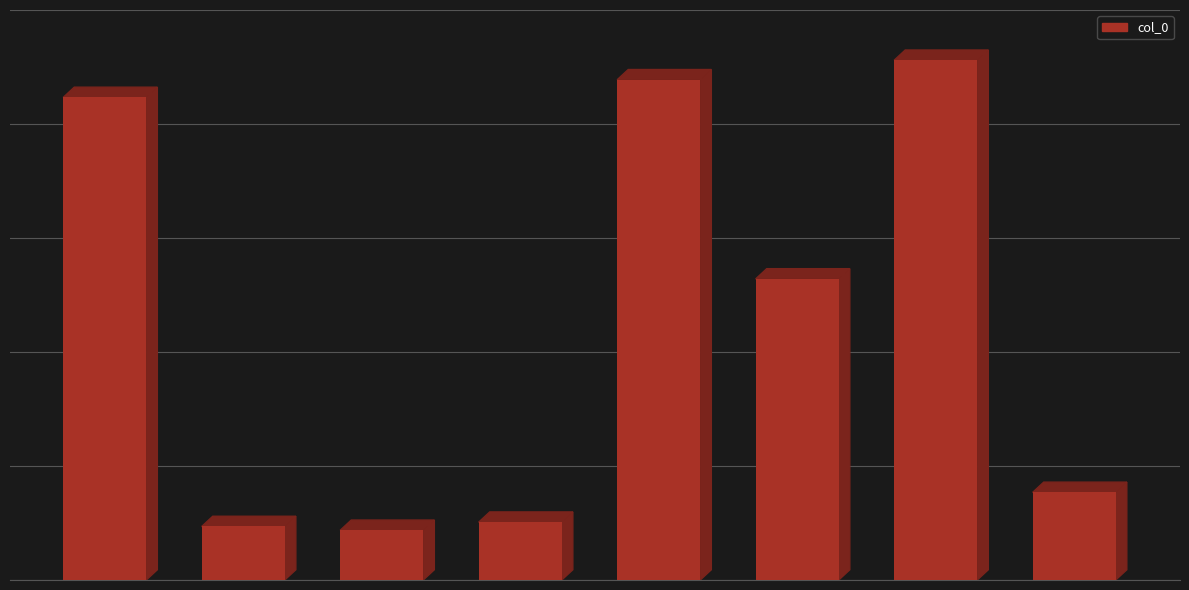

What is the difference between the maximum and minimum values?

824641